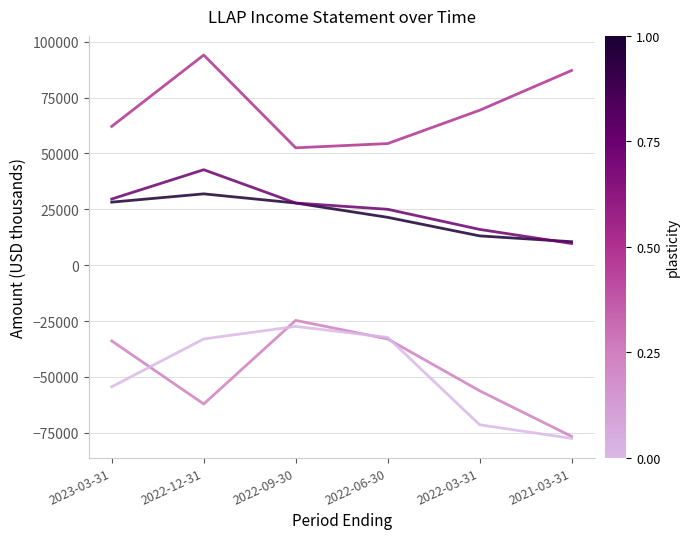

Which label corresponds to the largest value in the chart?

2022-12-31